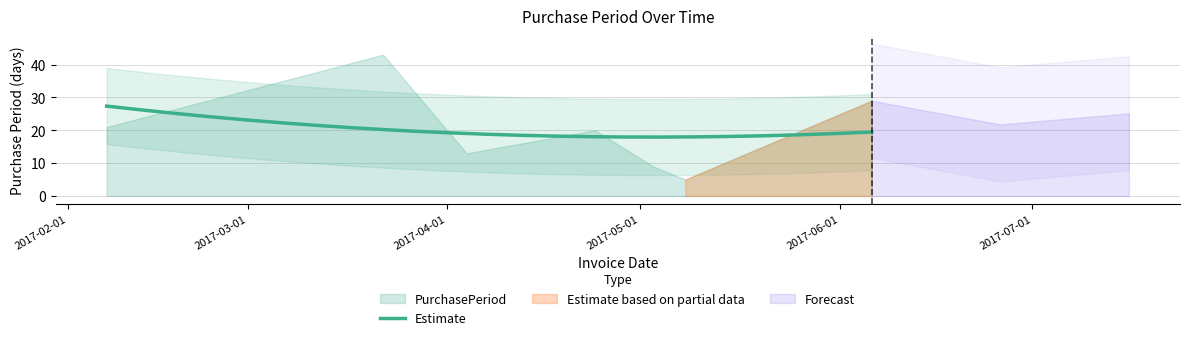

How many data points does each series have?

7